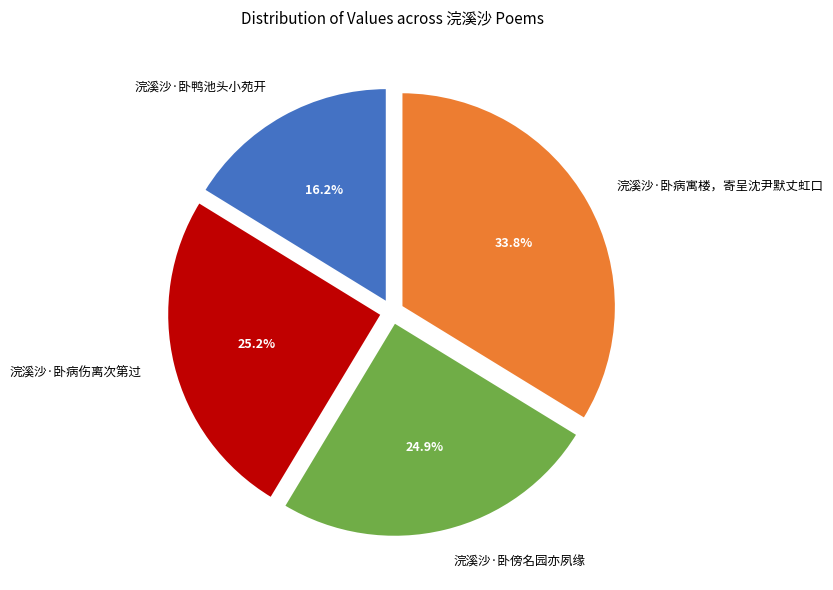

Is there a majority slice in this chart?

No